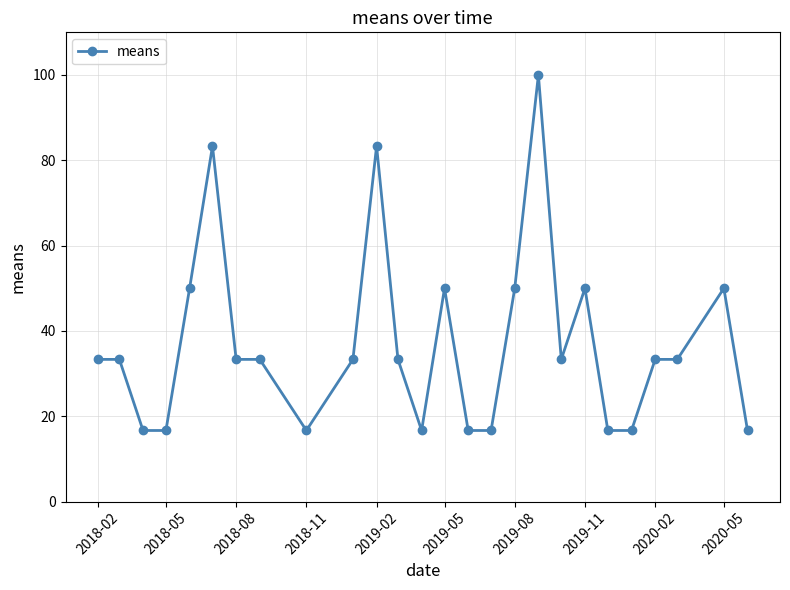

What is the greatest value displayed?

100.0